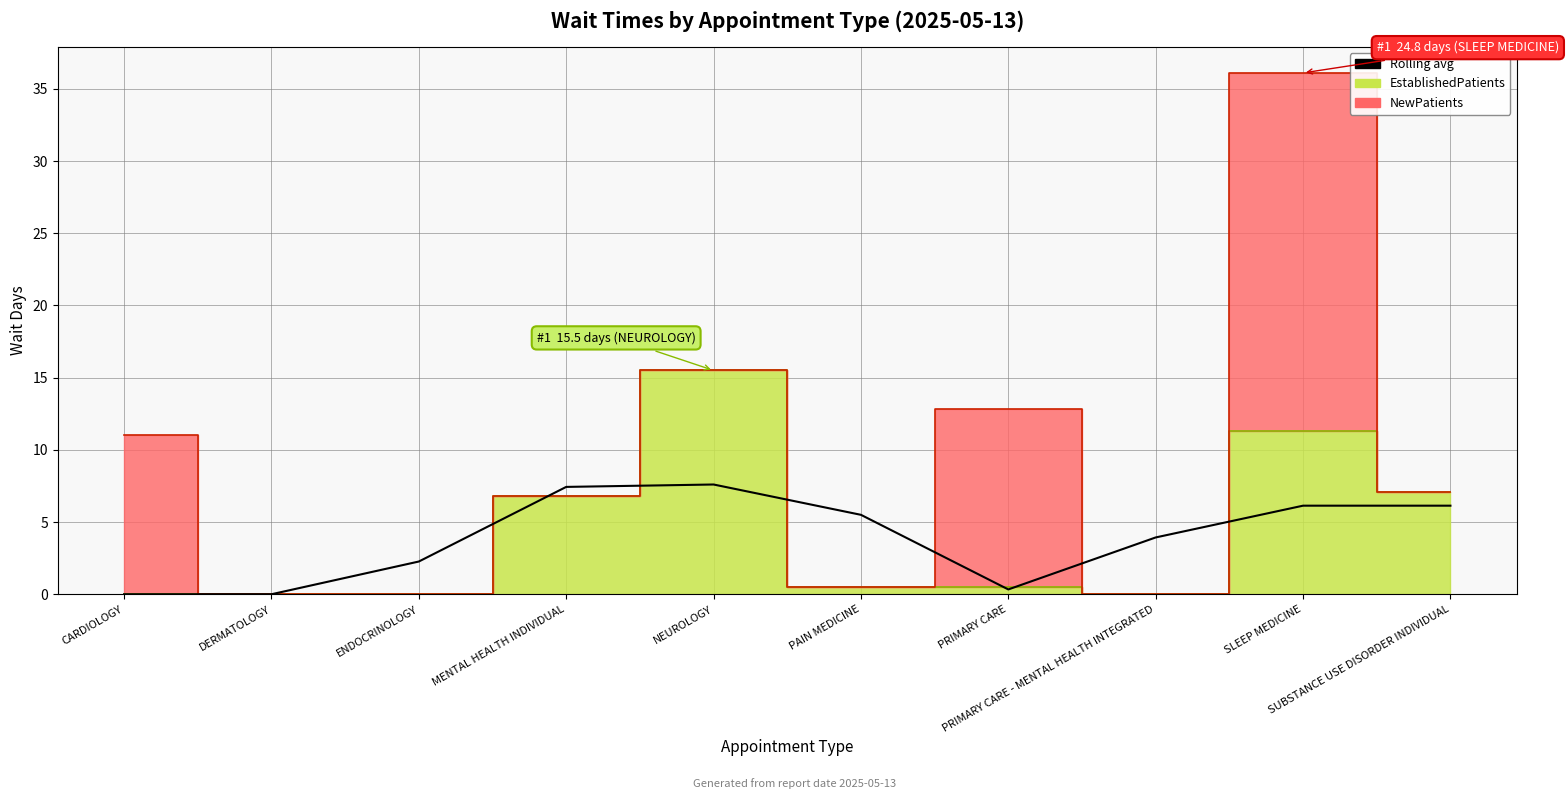

Reading left to right, list all the values displayed in this chart.

CARDIOLOGY=0.0	DERMATOLOGY=0.0	ENDOCRINOLOGY=2.3	MENTAL HEALTH INDIVIDUAL=7.4	NEUROLOGY=7.6	PAIN MEDICINE=5.5	PRIMARY CARE=0.3	PRIMARY CARE - MENTAL HEALTH INTEGRATED=3.9	SLEEP MEDICINE=6.1	SUBSTANCE USE DISORDER INDIVIDUAL=6.1